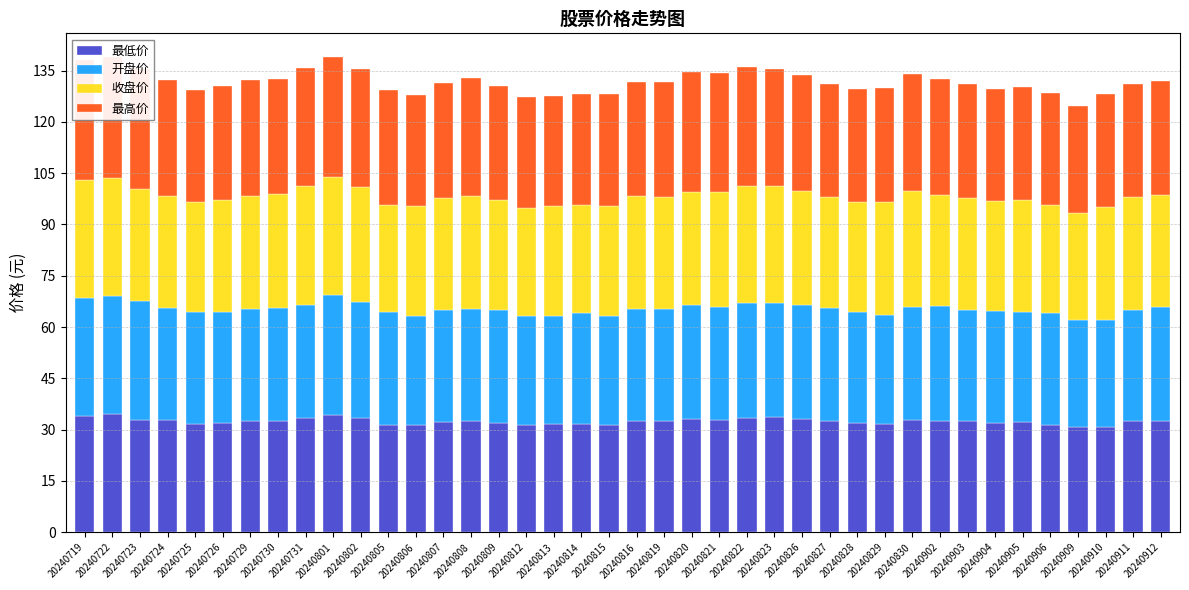

How many values in the 最高价 series exceed 33?

31